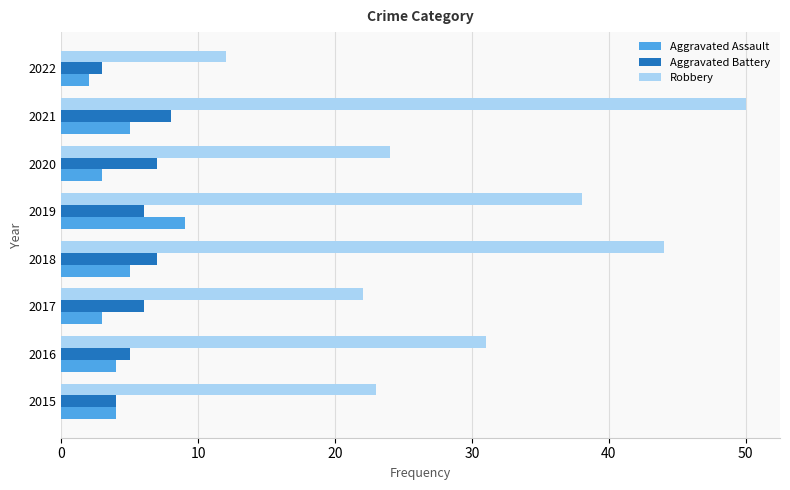

True or false: Aggravated Battery has a value of 11 at 2017.

False